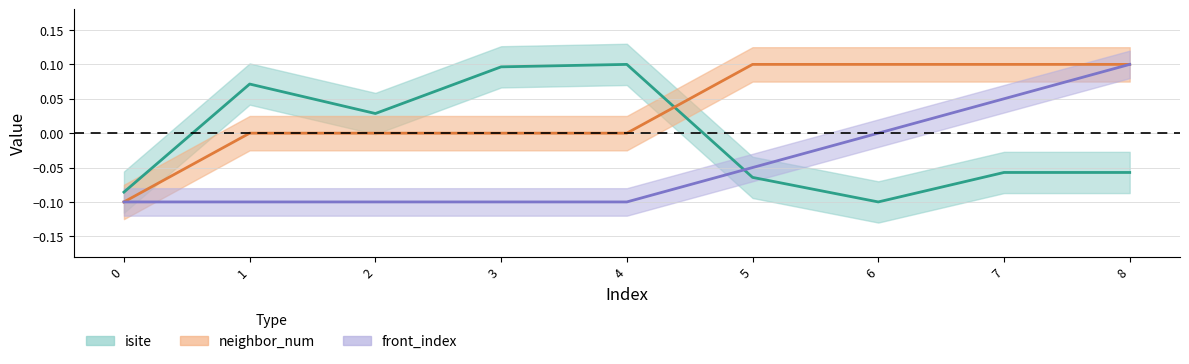

How many data points in neighbor_num are less than 0?

1